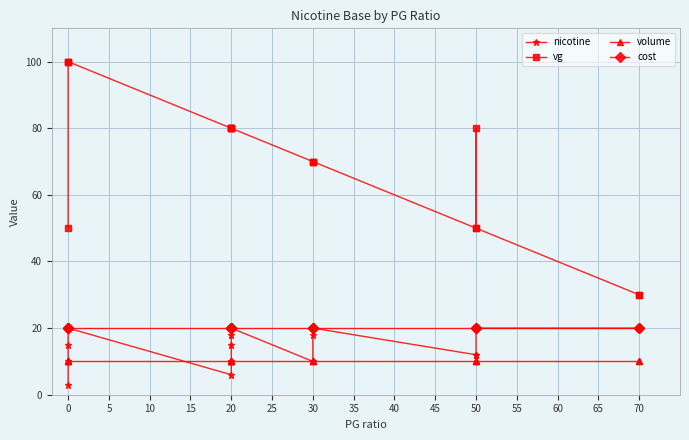

The nicotine series shows 30 at 15. True or false?

False